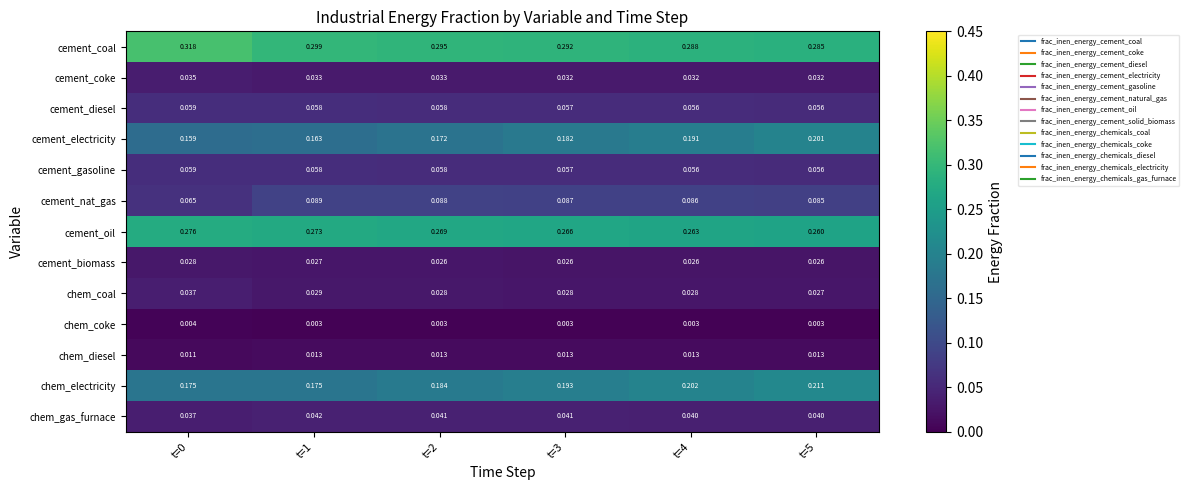

Which series has the largest total across all categories?

cement_coal